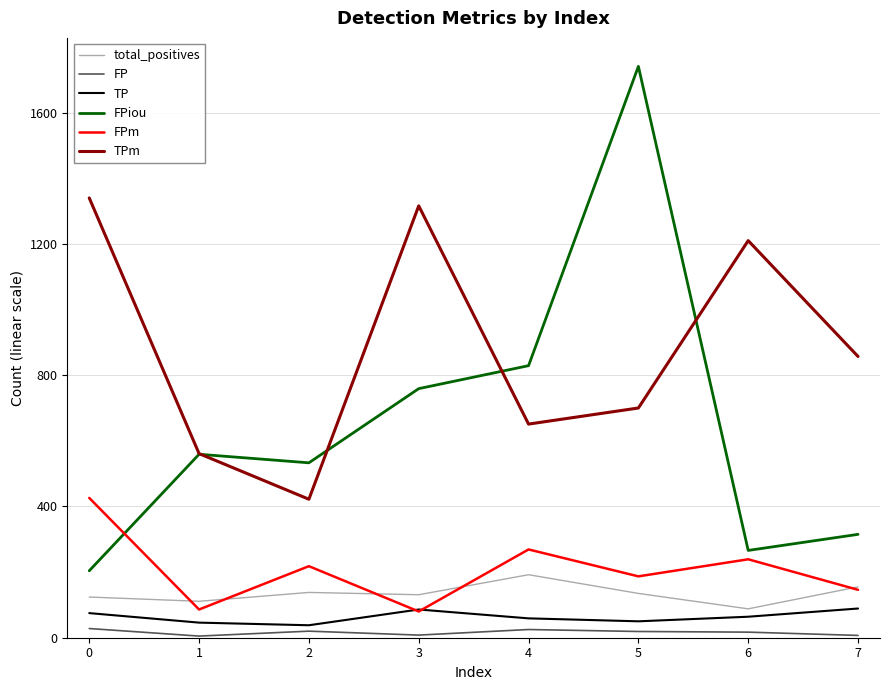

How many interior local valleys does the TPm series have?

2